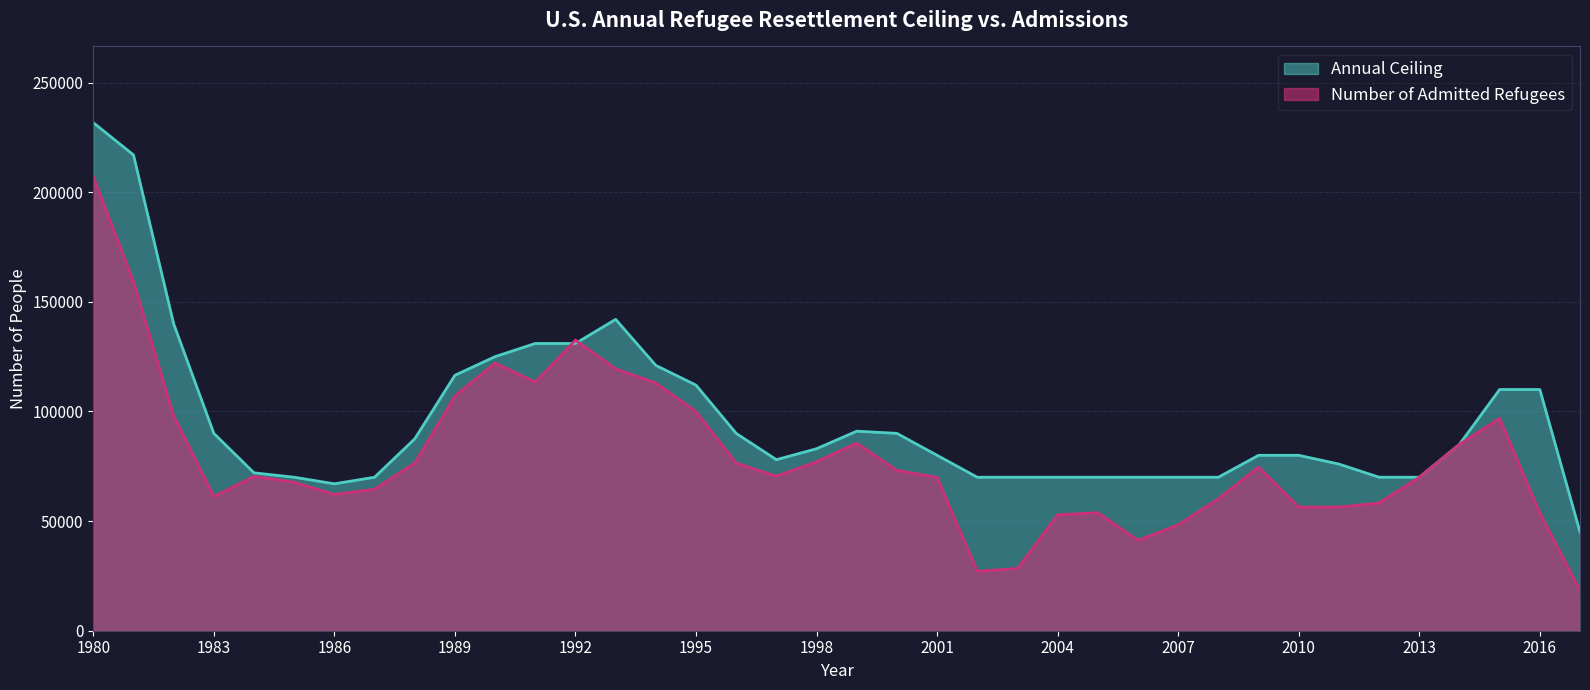

What is the difference between the Annual Ceiling values at 2014 and 2010?

5000